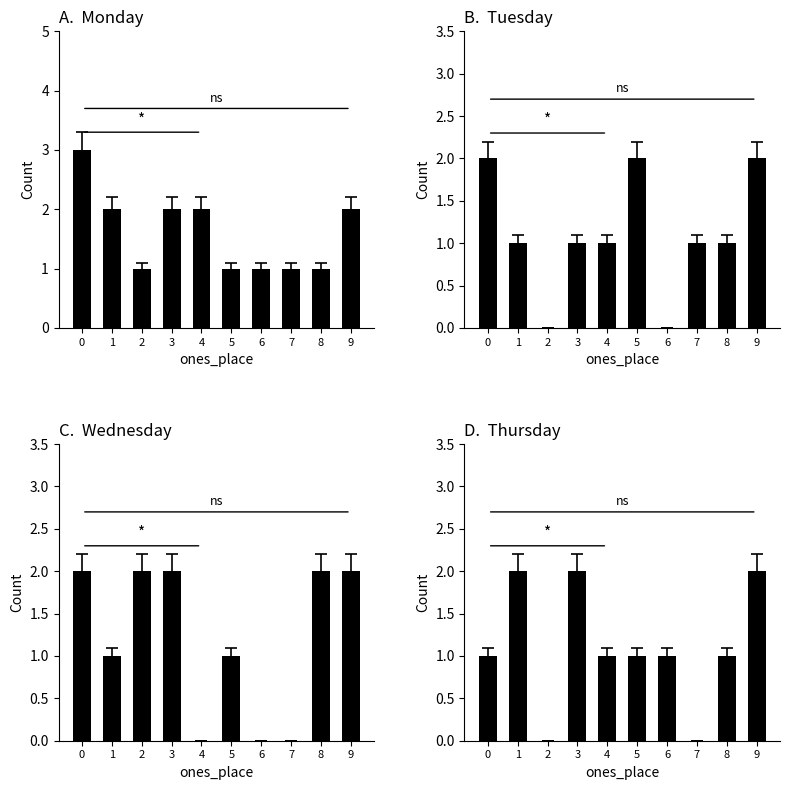

How many Monday values are between 1 and 2?

9